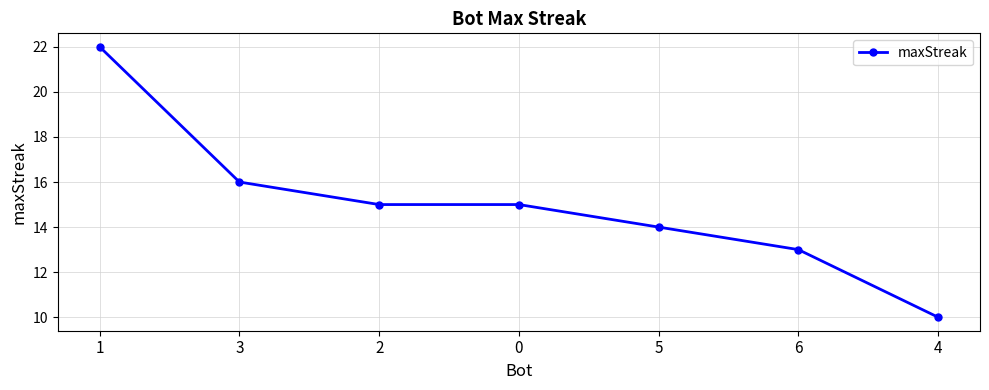

What position from the right is 3?

6